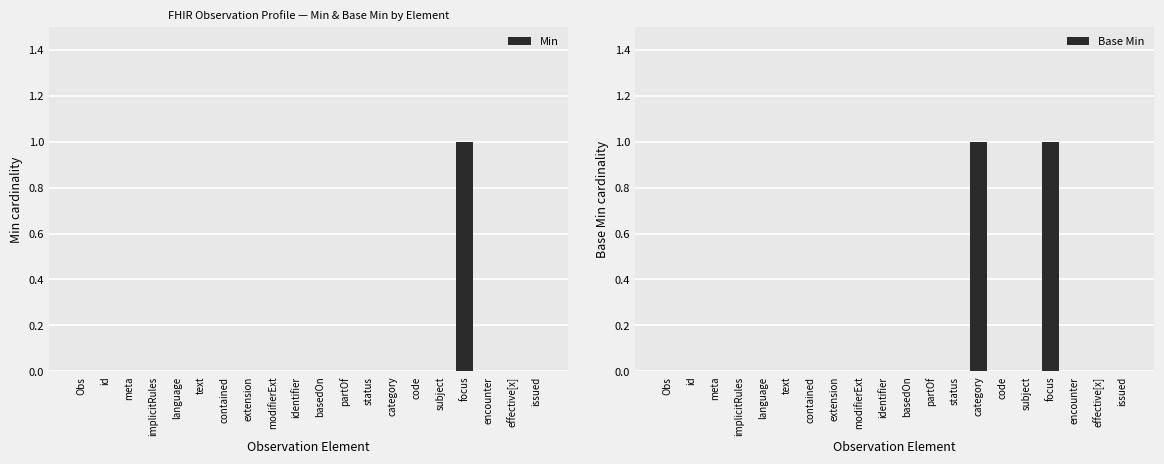

Count the number of categories in the chart.

20